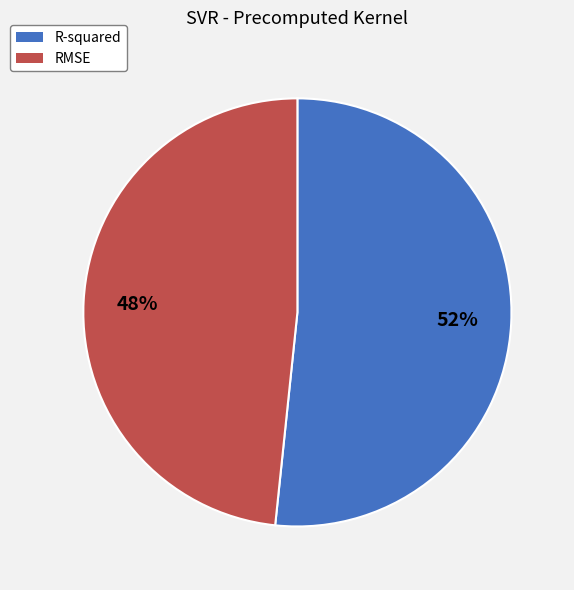

Do R-squared and RMSE together represent more than half of the pie?

Yes